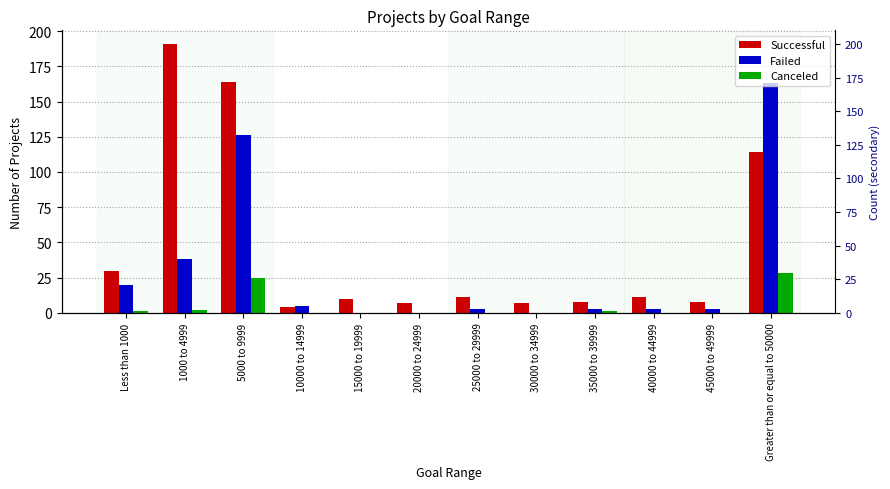

Between 5000 to 9999 and 30000 to 34999, which series saw the biggest shift?

Successful